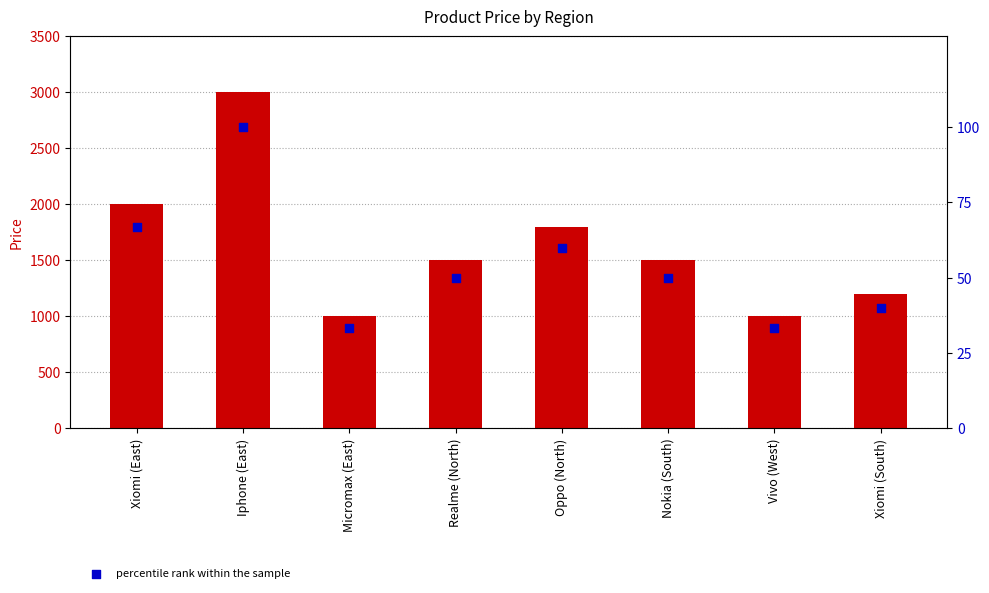

Which series contains the highest Y value?

Price